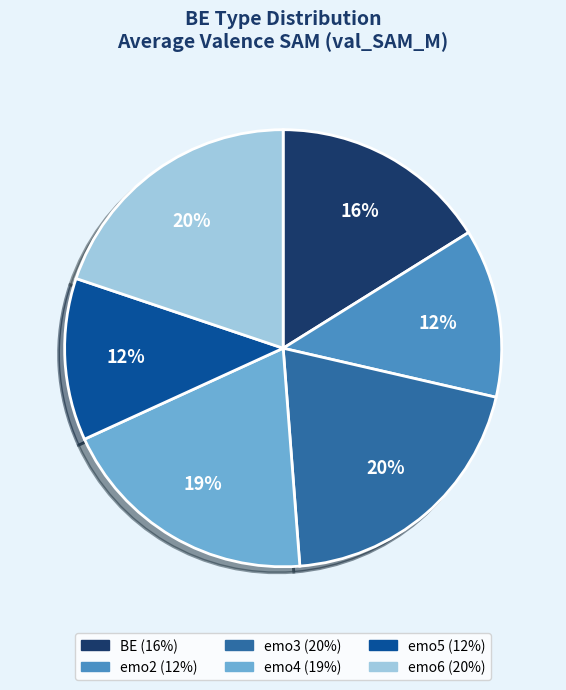

Which has a higher value, emo3 or BE?

emo3